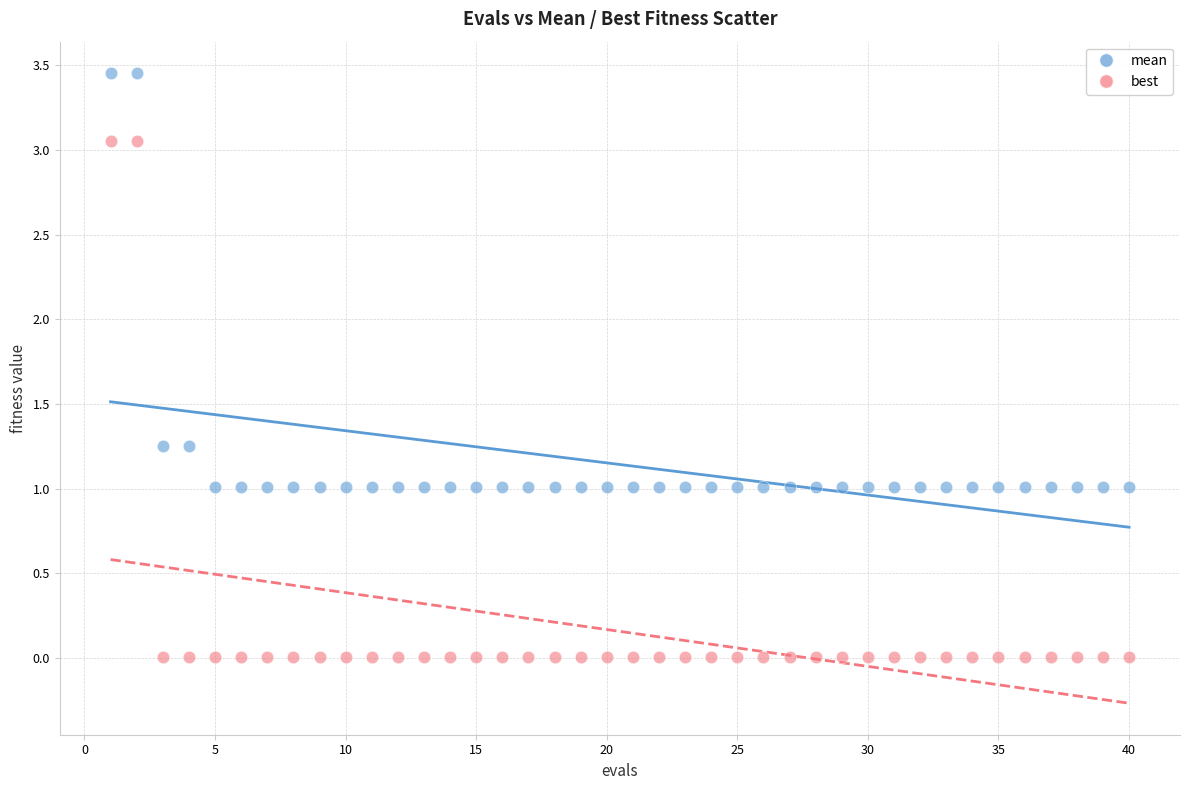

Across all data points, what is the range of X values (max minus min)?

39.0